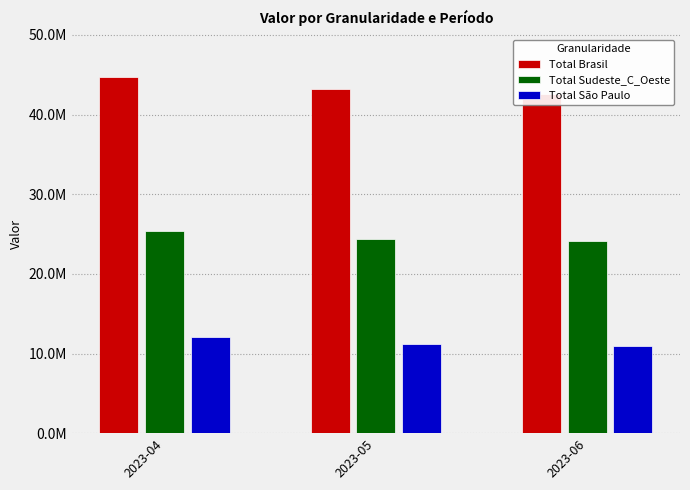

Which category has the highest value in the Total Brasil series?

2023-04